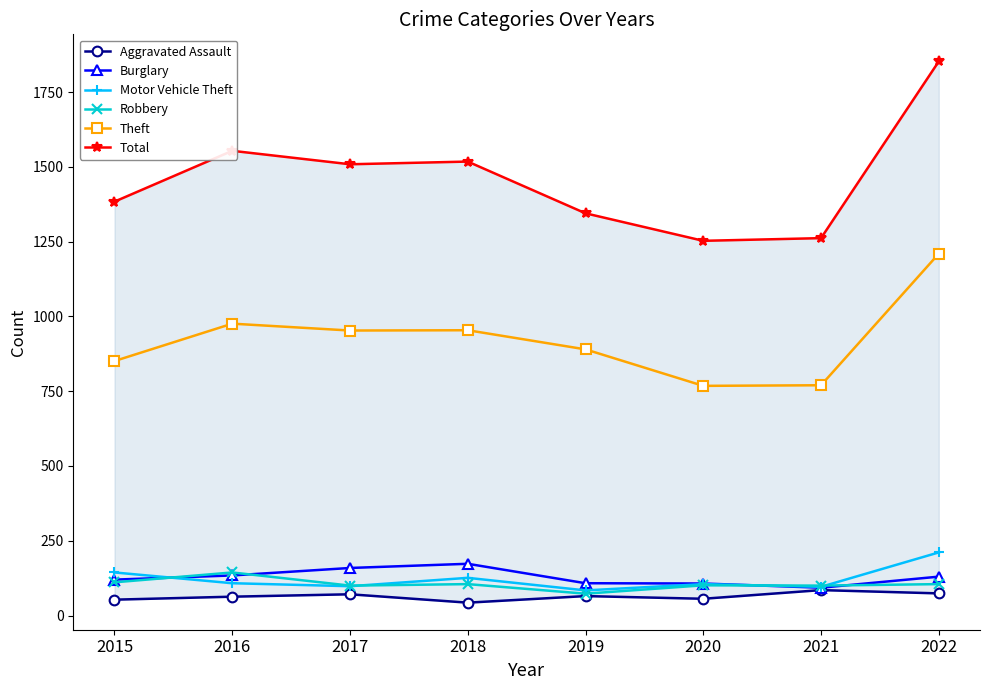

What is the value of the Aggravated Assault point at the 7th from the left?

85